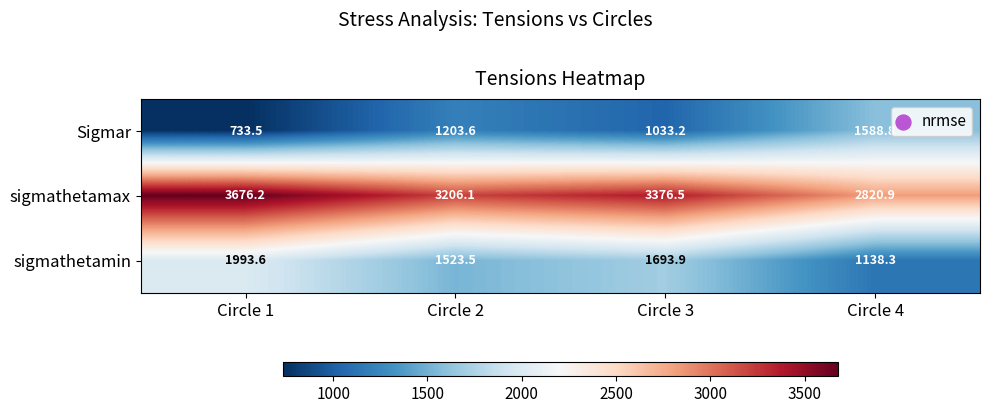

What is the maximum value shown in the chart?

3676.2